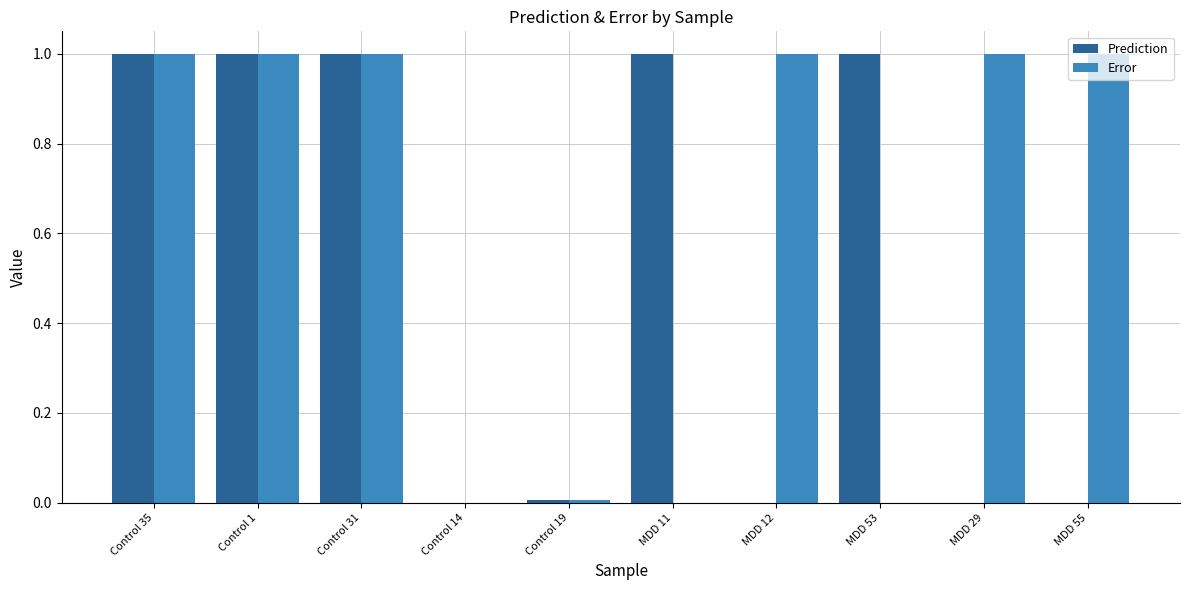

Which series changed the most between Control 14 and MDD 11?

Prediction